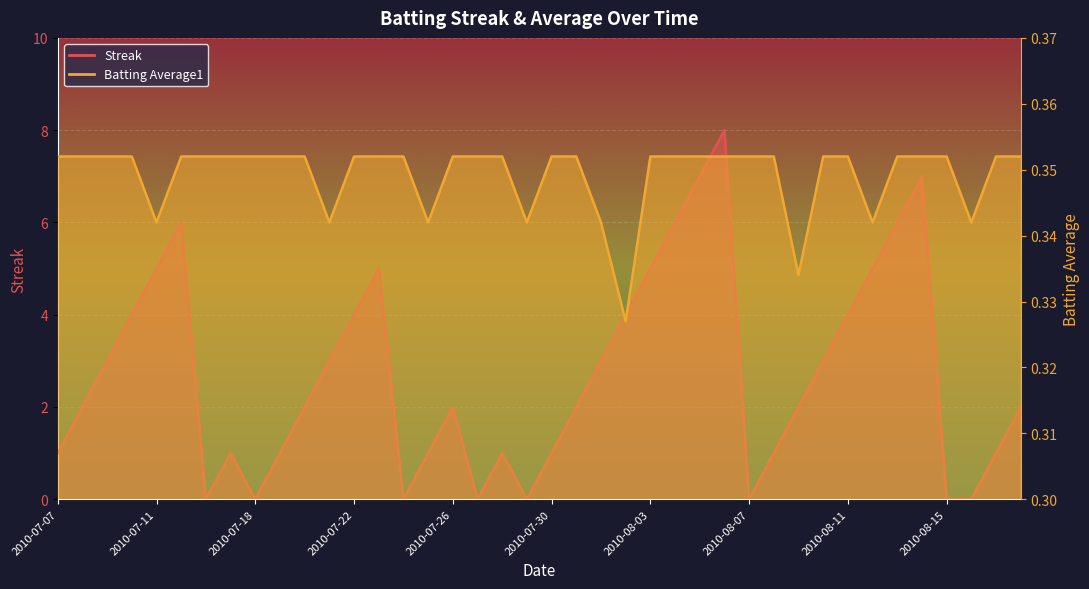

What is the sum of all Batting Average1 values?

14.0